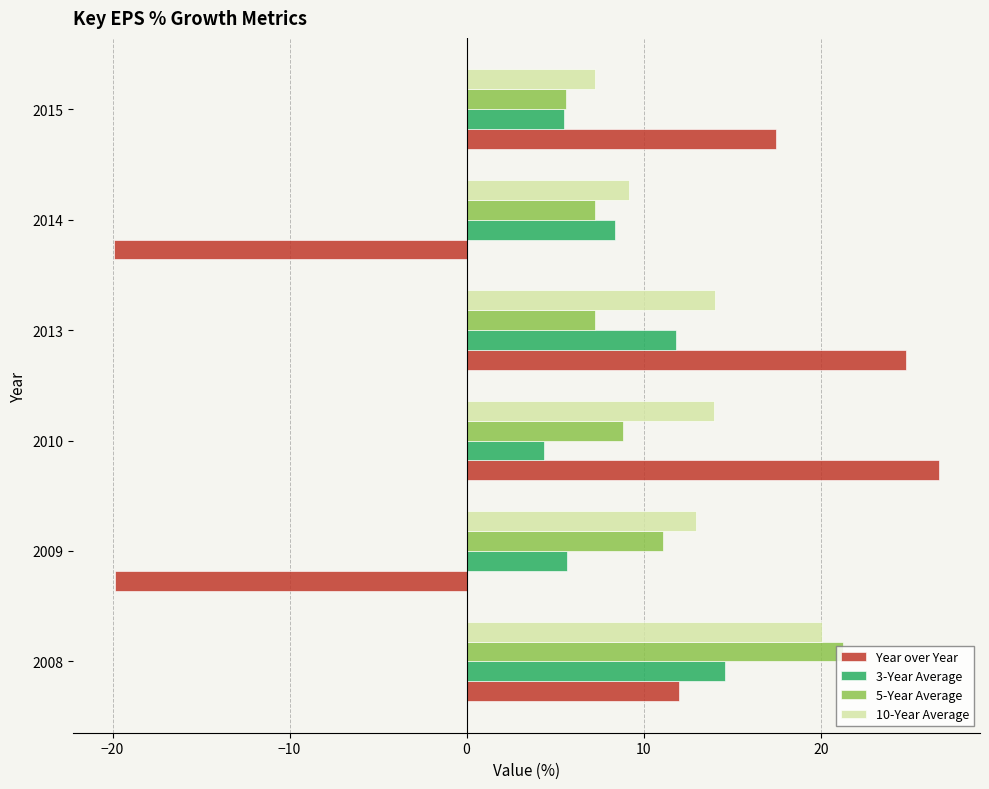

List the series in order of their overall mean, highest first.

10-Year Average, 5-Year Average, 3-Year Average, Year over Year